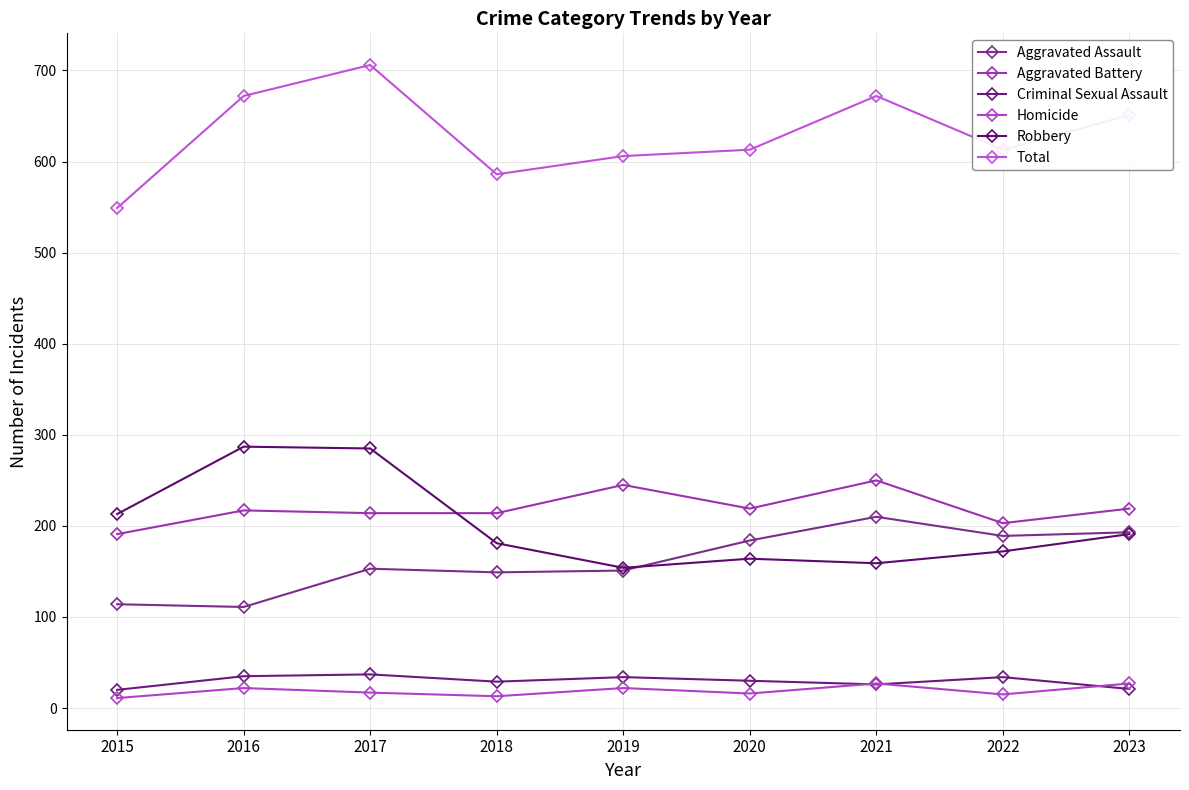

Read the Homicide value at 2023.

27